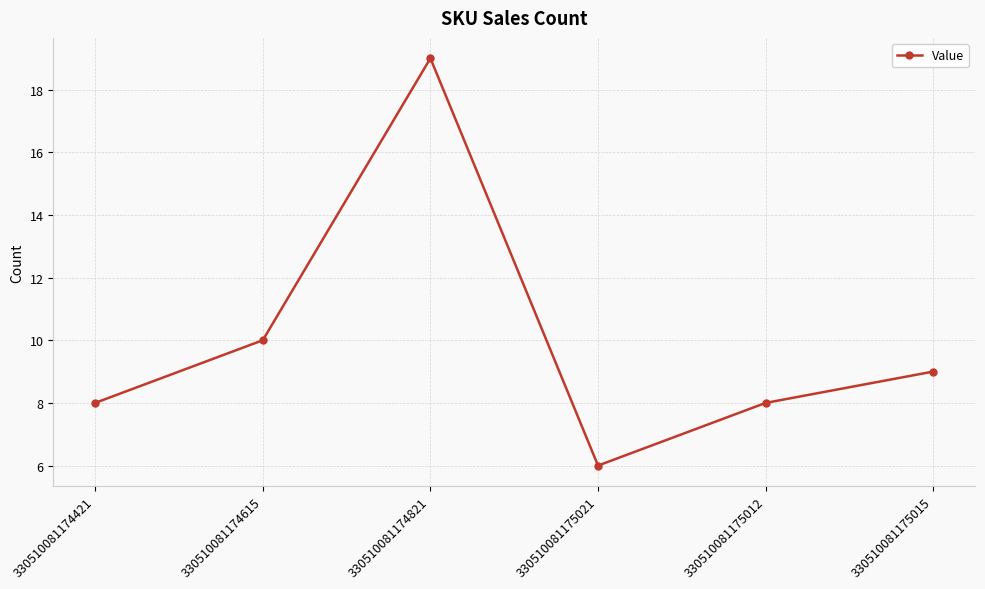

Between 330510081174615 and 330510081175021, which is larger?

330510081174615